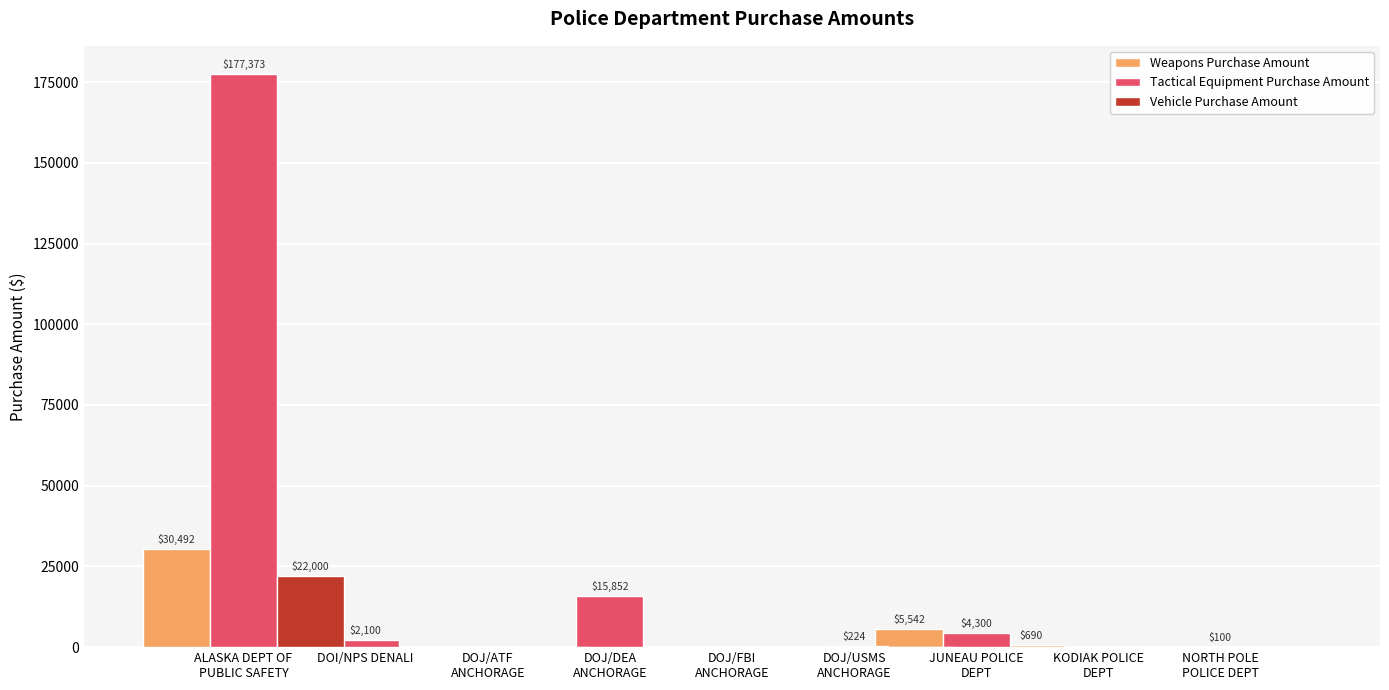

What is the label of the 6th bar from the left?

DOJ/USMS
ANCHORAGE